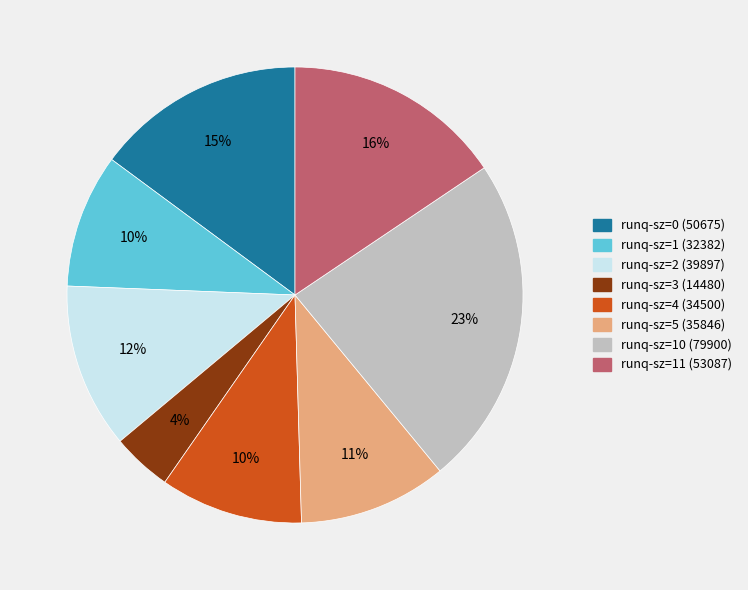

Is there a majority slice in this chart?

No